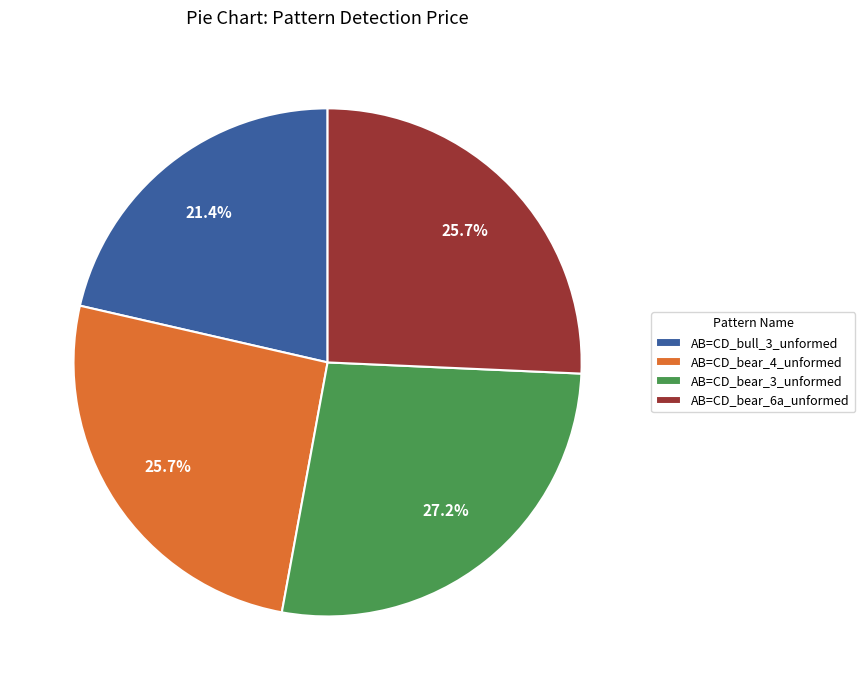

To the nearest percent, what is the combined percentage of AB=CD_bear_6a_unformed and AB=CD_bear_3_unformed?

53%